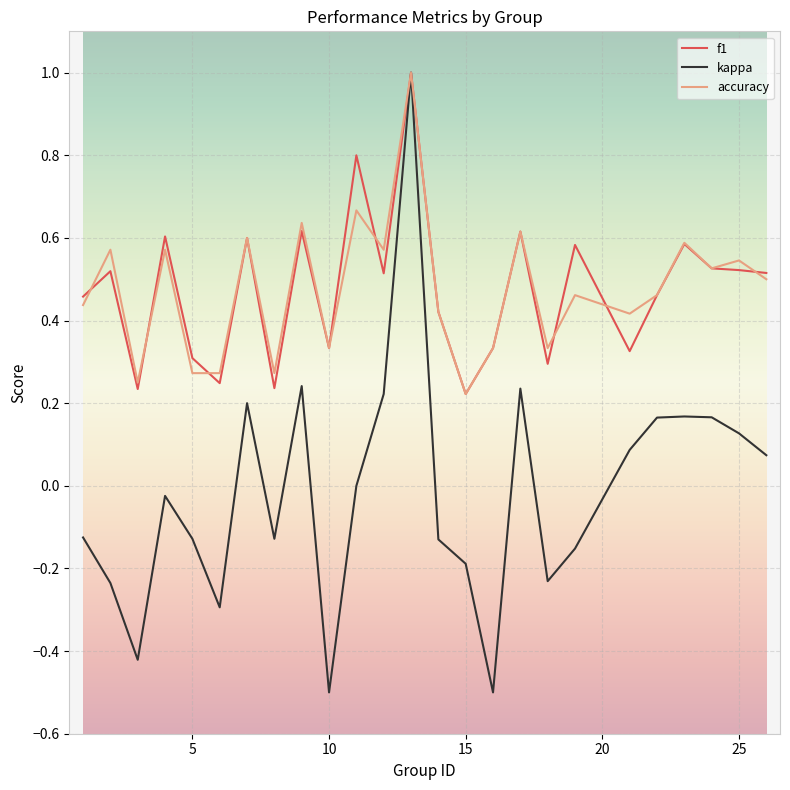

What is the maximum value shown in the chart?

1.0